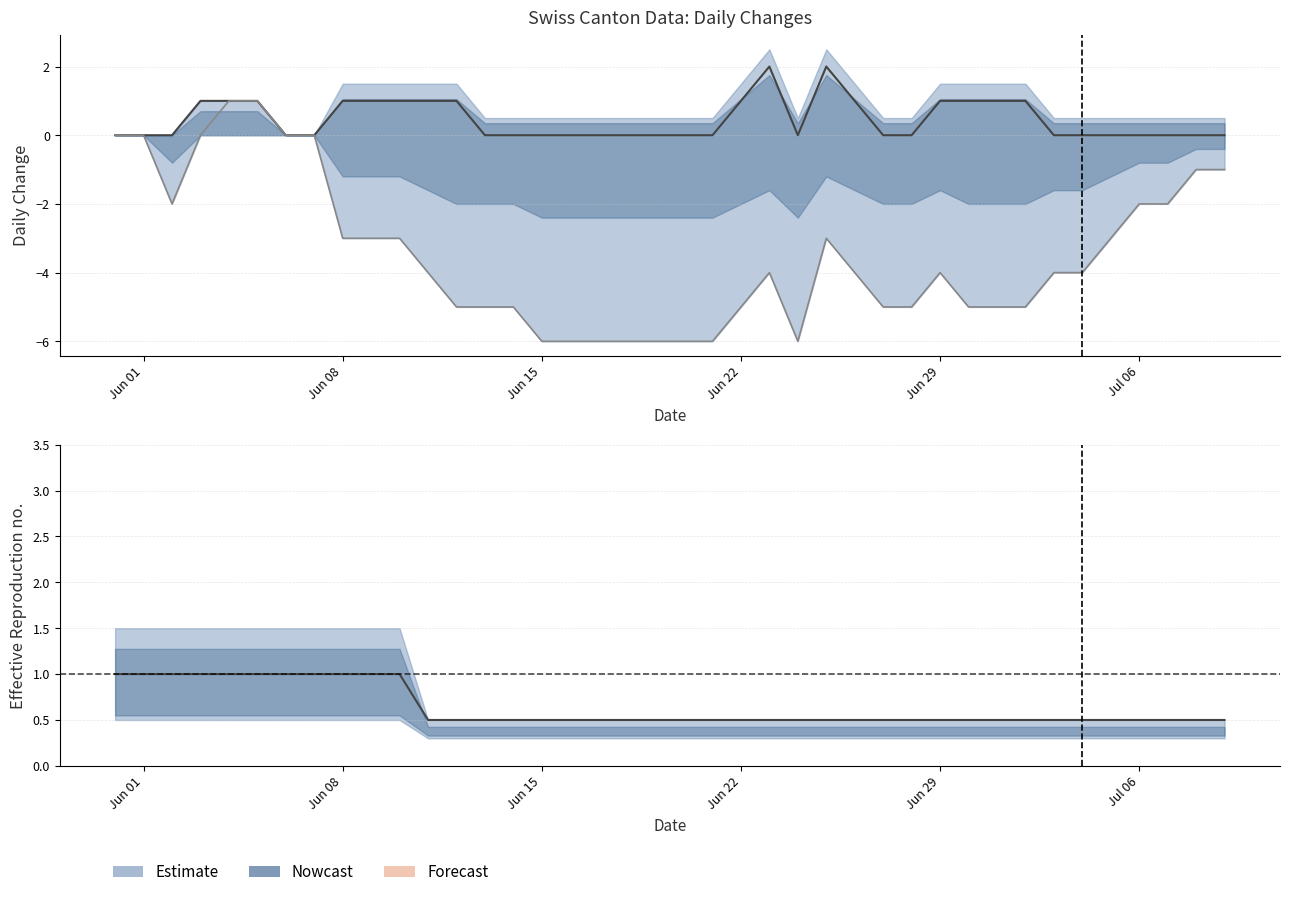

True or false: GE and CH cross at least once.

False